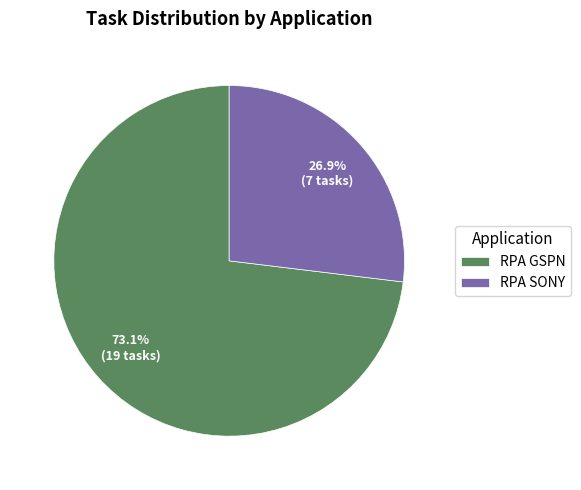

Between RPA GSPN and RPA SONY, which is larger?

RPA GSPN